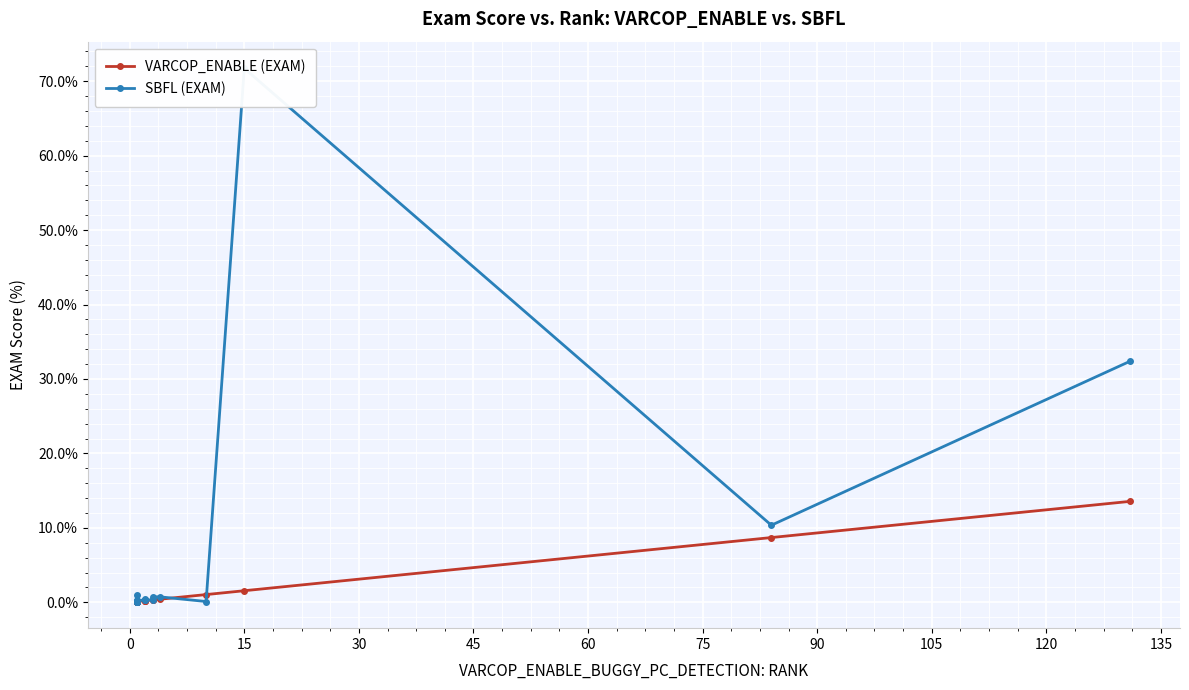

Is it true that SBFL (EXAM) equals 71.7 at 15?

True